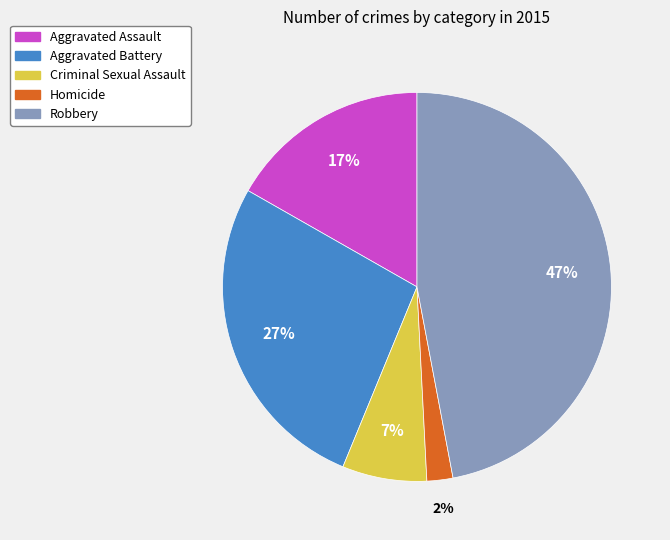

Which category has the smallest portion of the pie?

Homicide